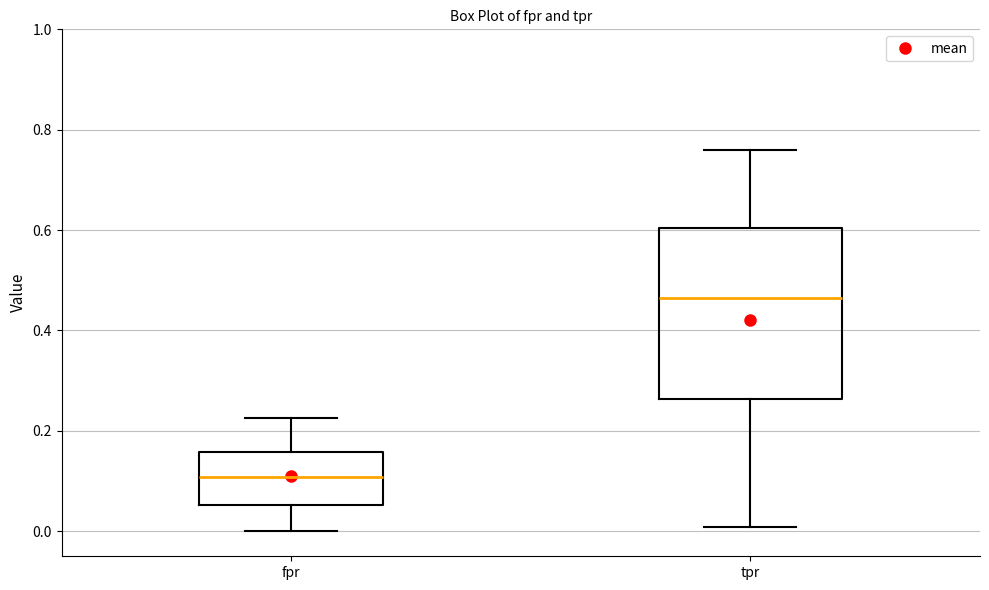

Where does the median line of the box for fpr sit on the y-axis? The values are not printed on the chart, so give them approximately, as read against the axis.

0.10